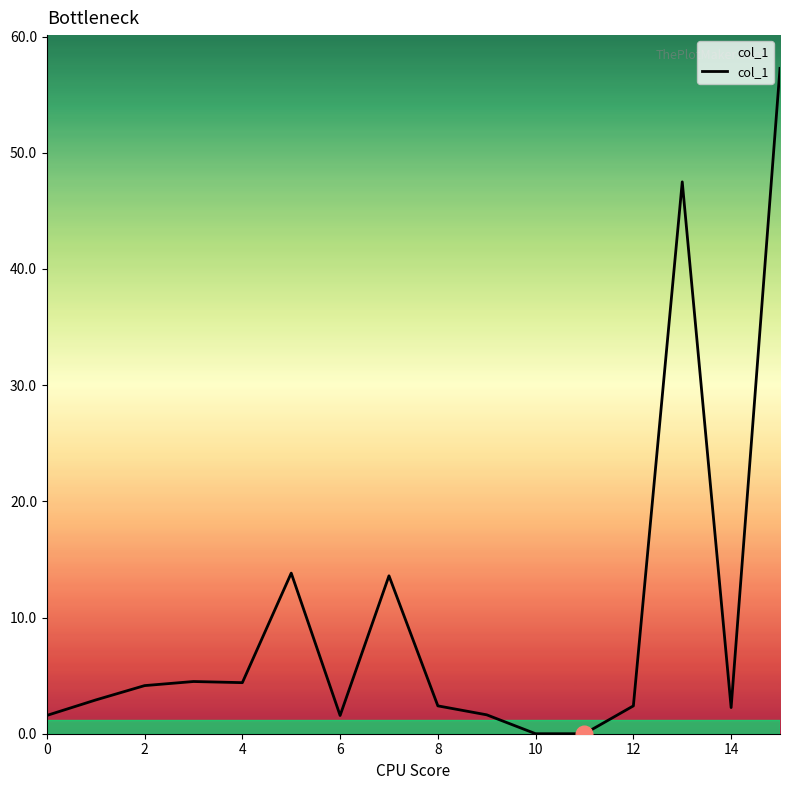

What is the maximum value shown in the chart?

57.3